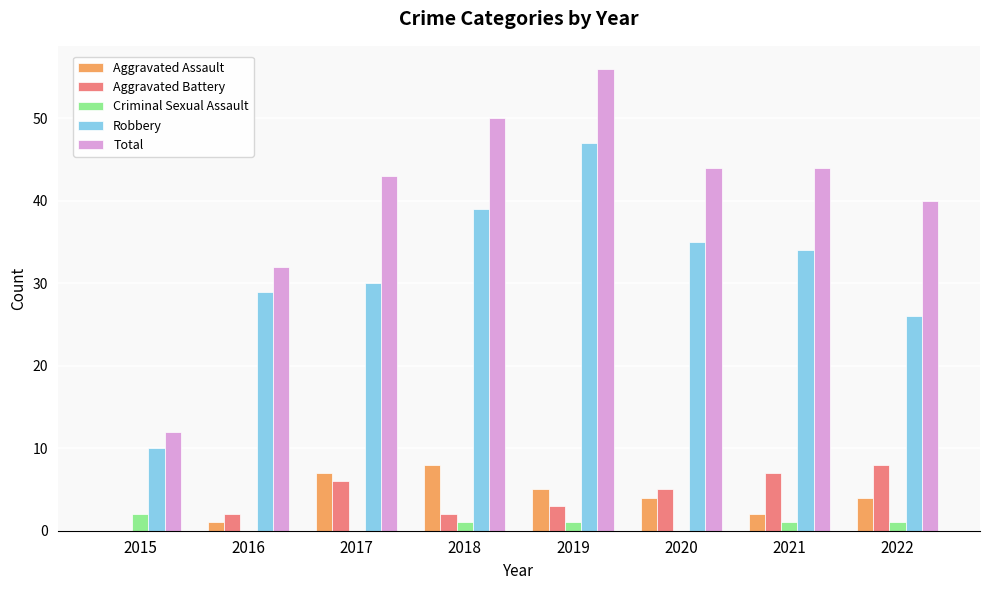

Where does the Total series first go above 44?

2018